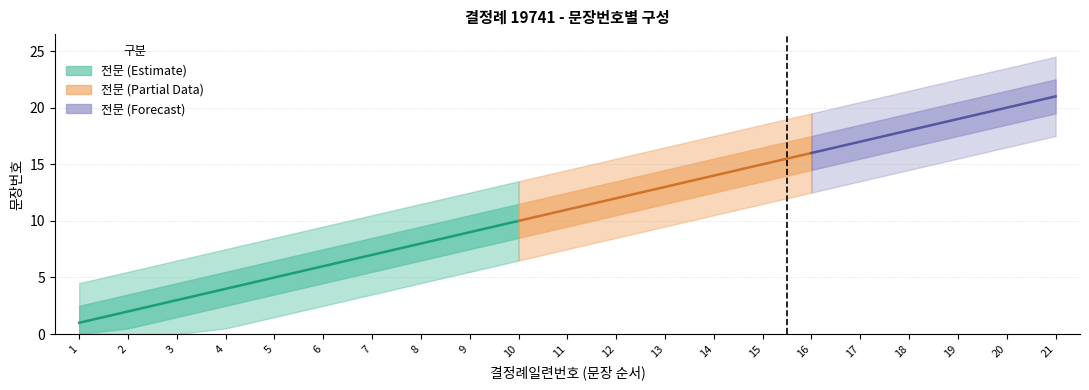

Which has a higher value, 16 or 15?

16